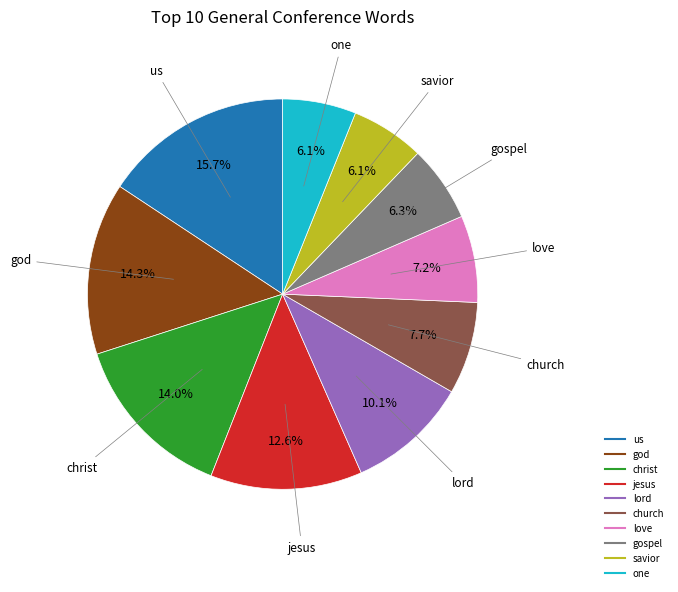

How many slices are in this pie chart?

10